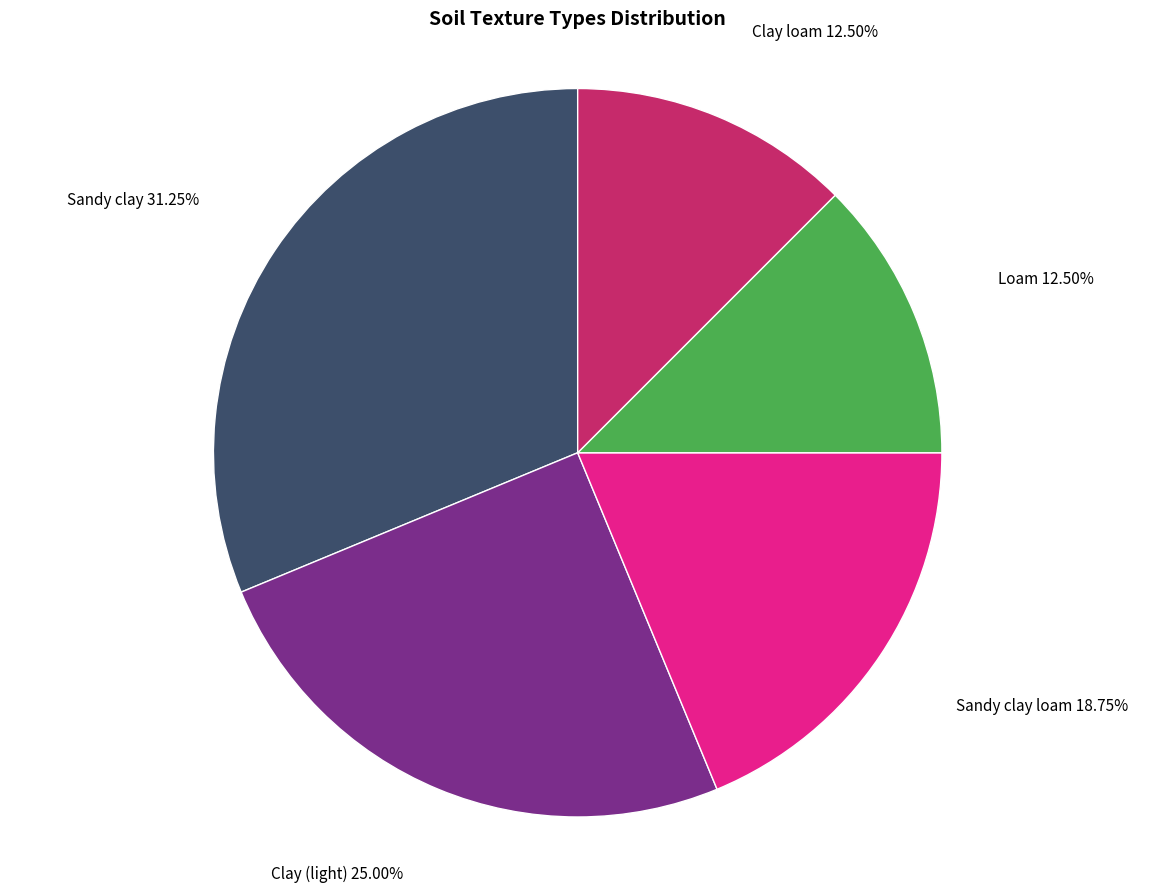

Is there any slice that represents more than half of the pie?

No